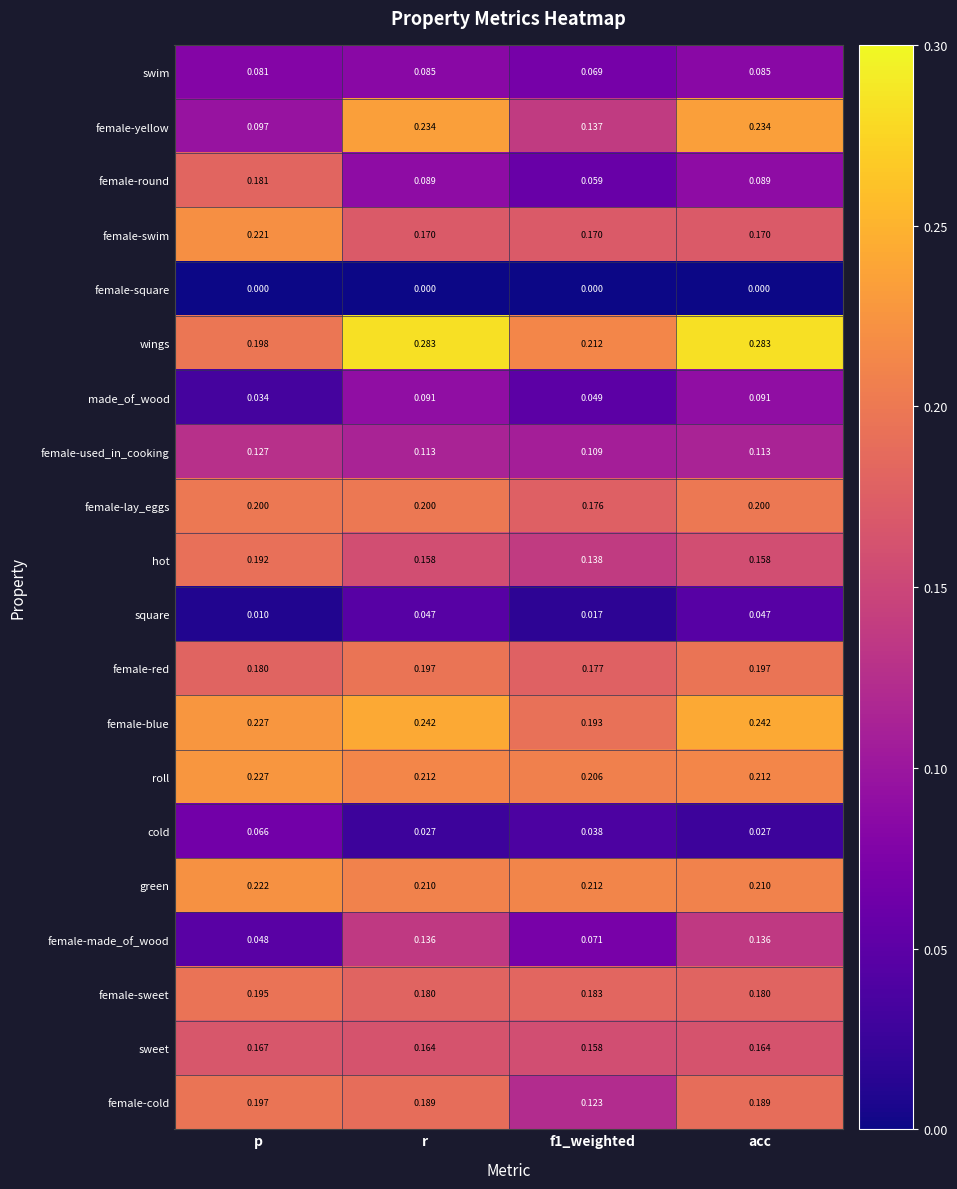

Rank the series at acc from lowest to highest value.

female-square, cold, square, swim, female-round, made_of_wood, female-used_in_cooking, female-made_of_wood, hot, sweet, female-swim, female-sweet, female-cold, female-red, female-lay_eggs, green, roll, female-yellow, female-blue, wings